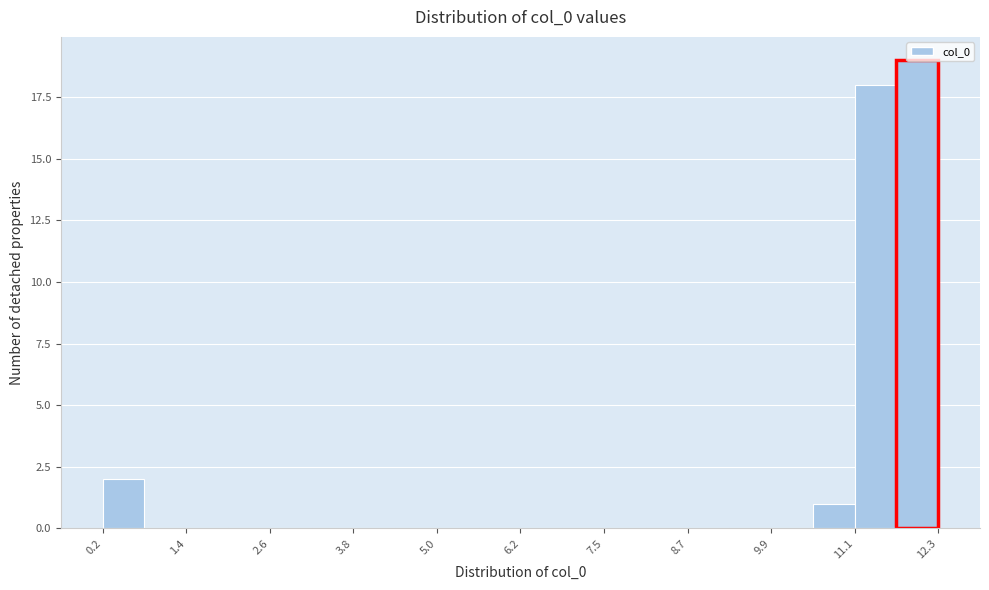

Read against the x-axis, roughly where is the centre of the tallest bar?

12.0